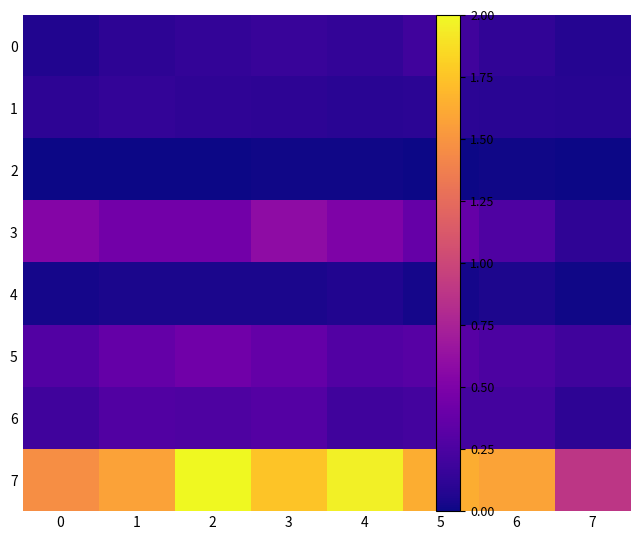

Which series has the largest total across all categories?

7